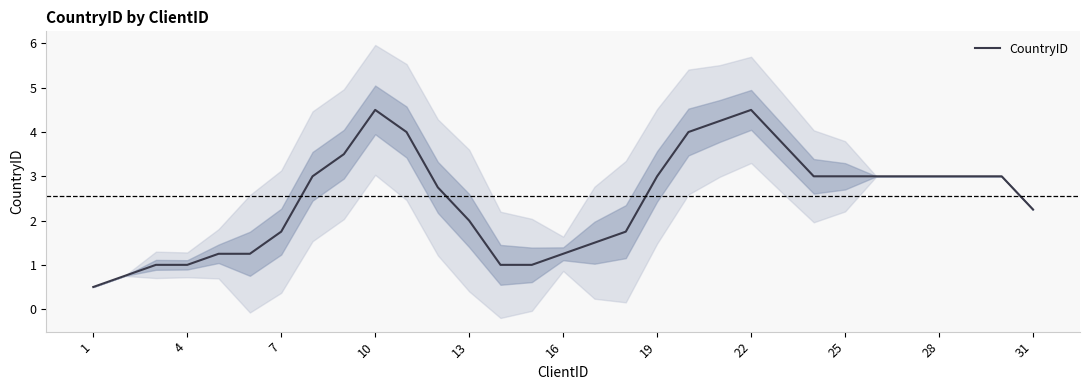

Is it true that CountryID equals 2.0 at 19?

False